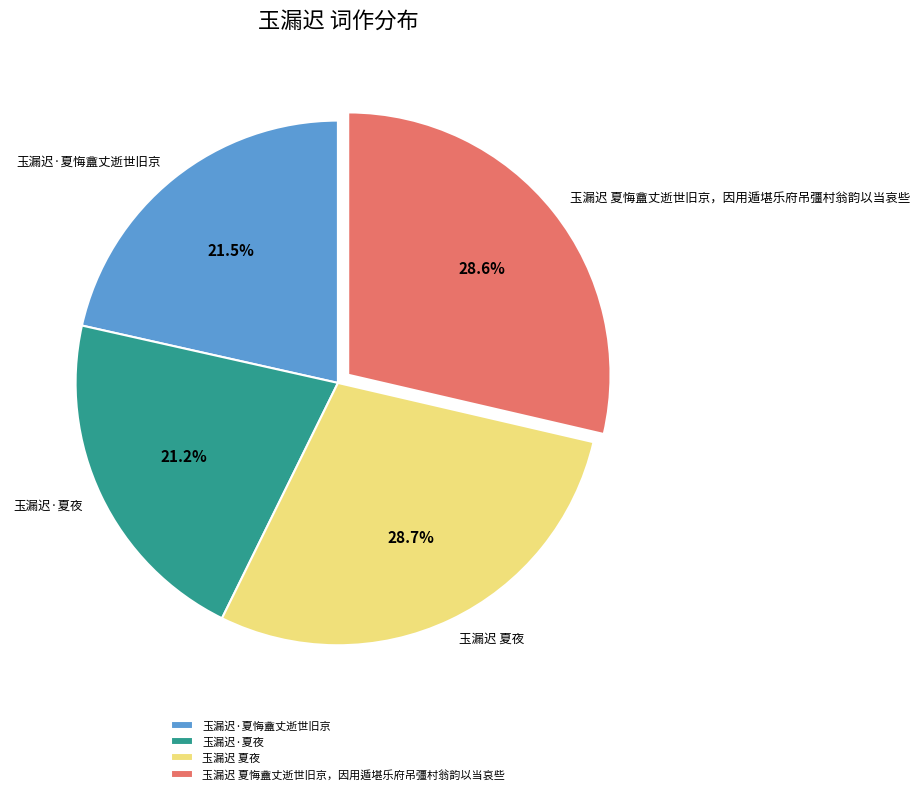

Is 玉漏迟·夏夜 the majority of the pie?

No